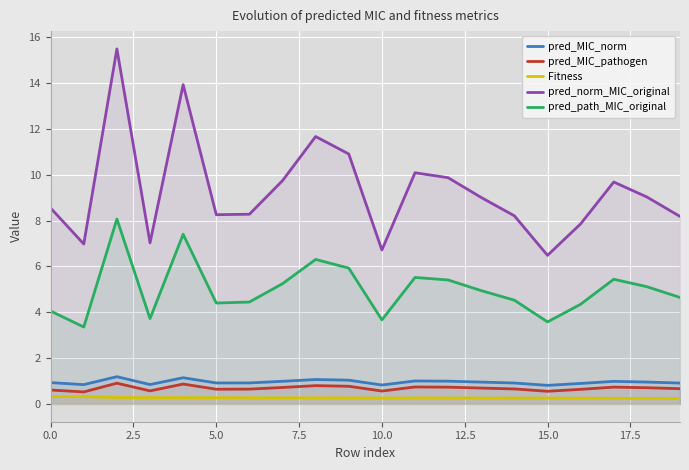

True or false: Fitness has a value of 0.3 at 0.0.

True